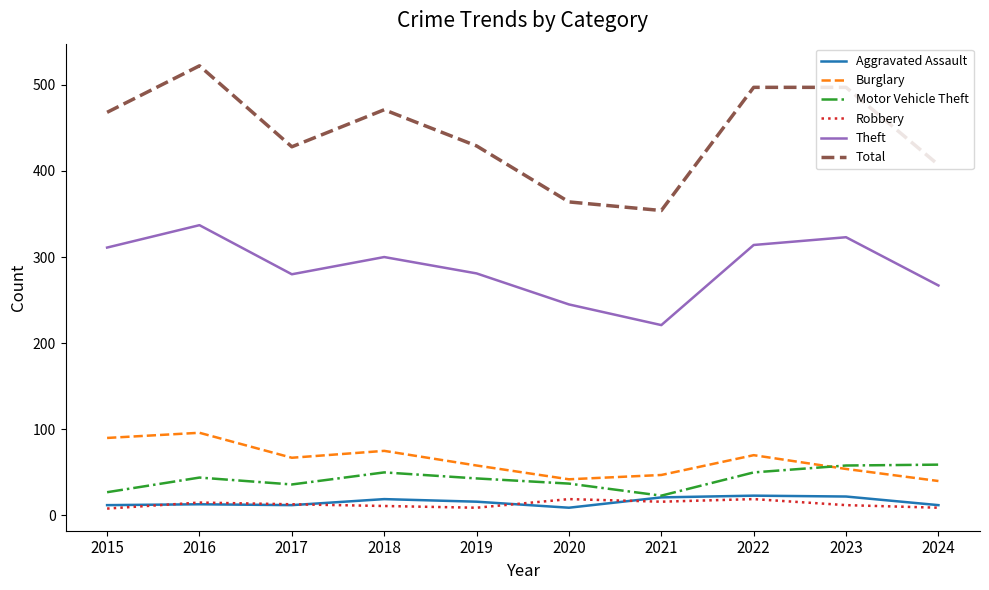

Between 2018 and 2024, which series saw the biggest shift?

Total